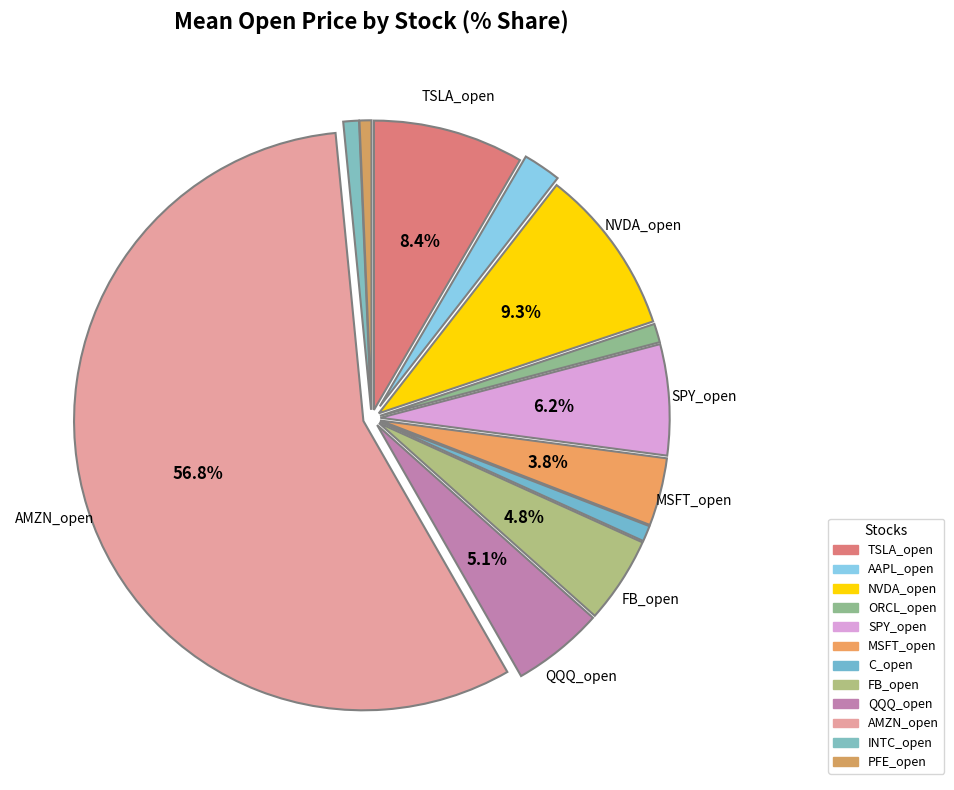

To the nearest percent, what is the combined percentage of ORCL_open and MSFT_open?

5%